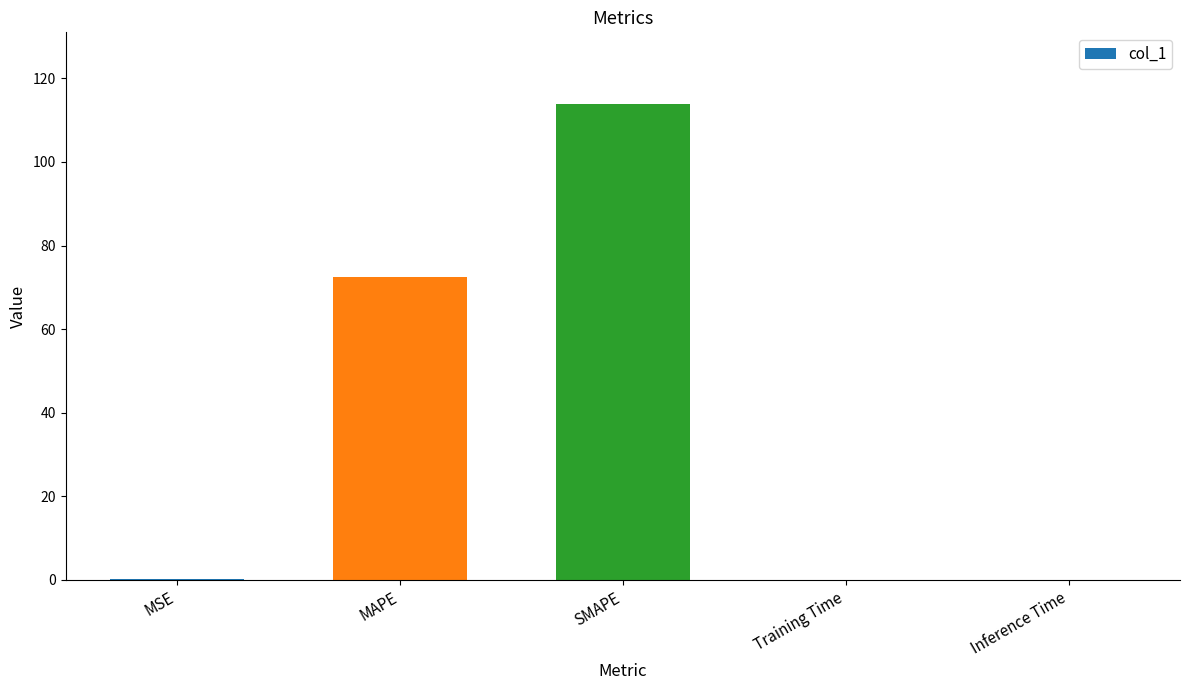

What is the sum of all values?

186.7